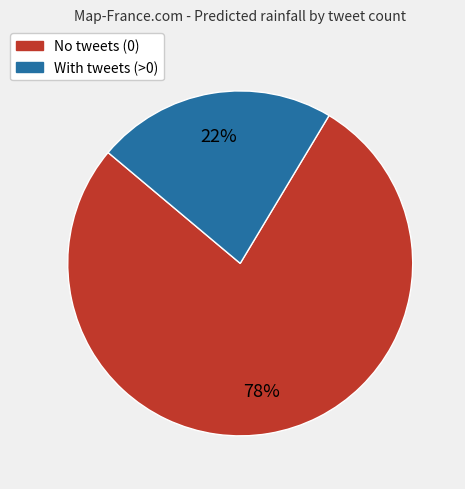

To the nearest percent, what is the average slice percentage?

50%